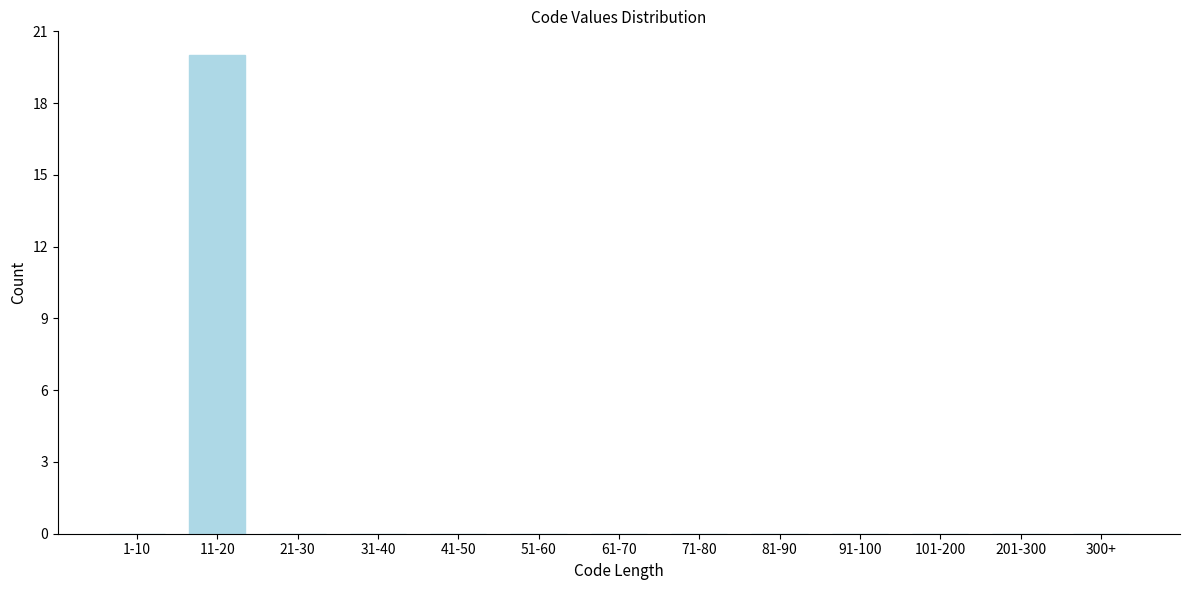

Reading right to left, transcribe all the data shown in this chart.

300+=0	201-300=0	101-200=0	91-100=0	81-90=0	71-80=0	61-70=0	51-60=0	41-50=0	31-40=0	21-30=0	11-20=20	1-10=0